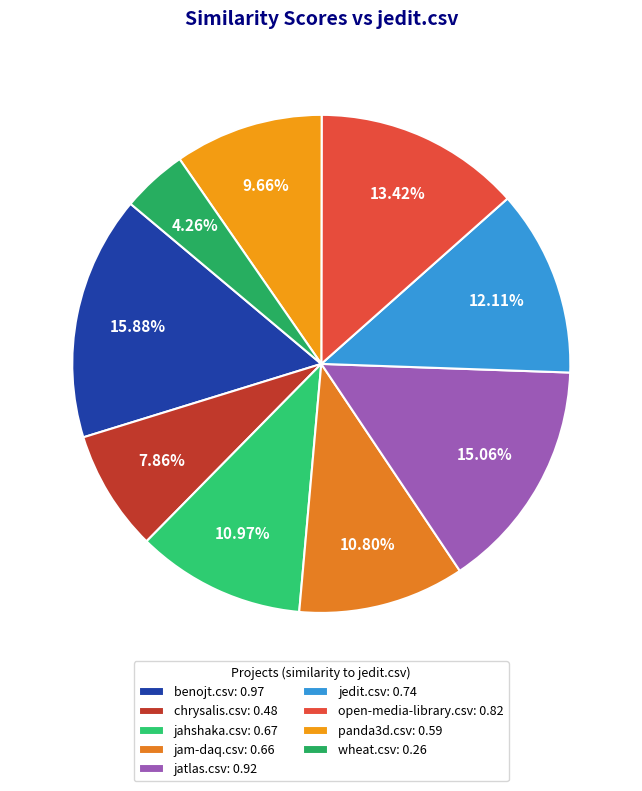

Count the number of slices in the pie.

9